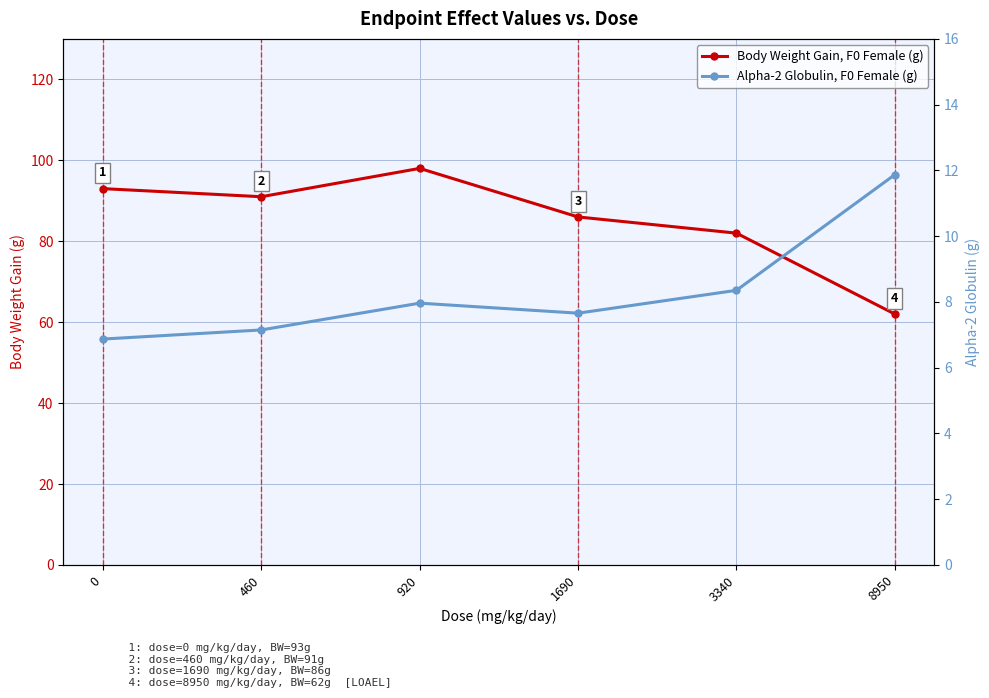

Which series changed the most between 920 and 3340?

Body Weight Gain, F0 Female (g)